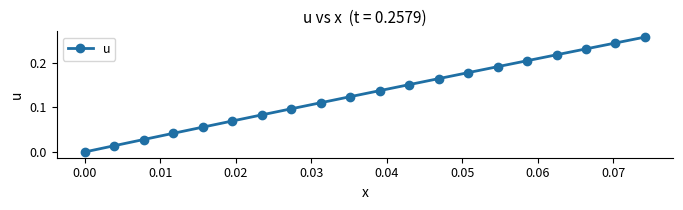

How many values are above zero?

19